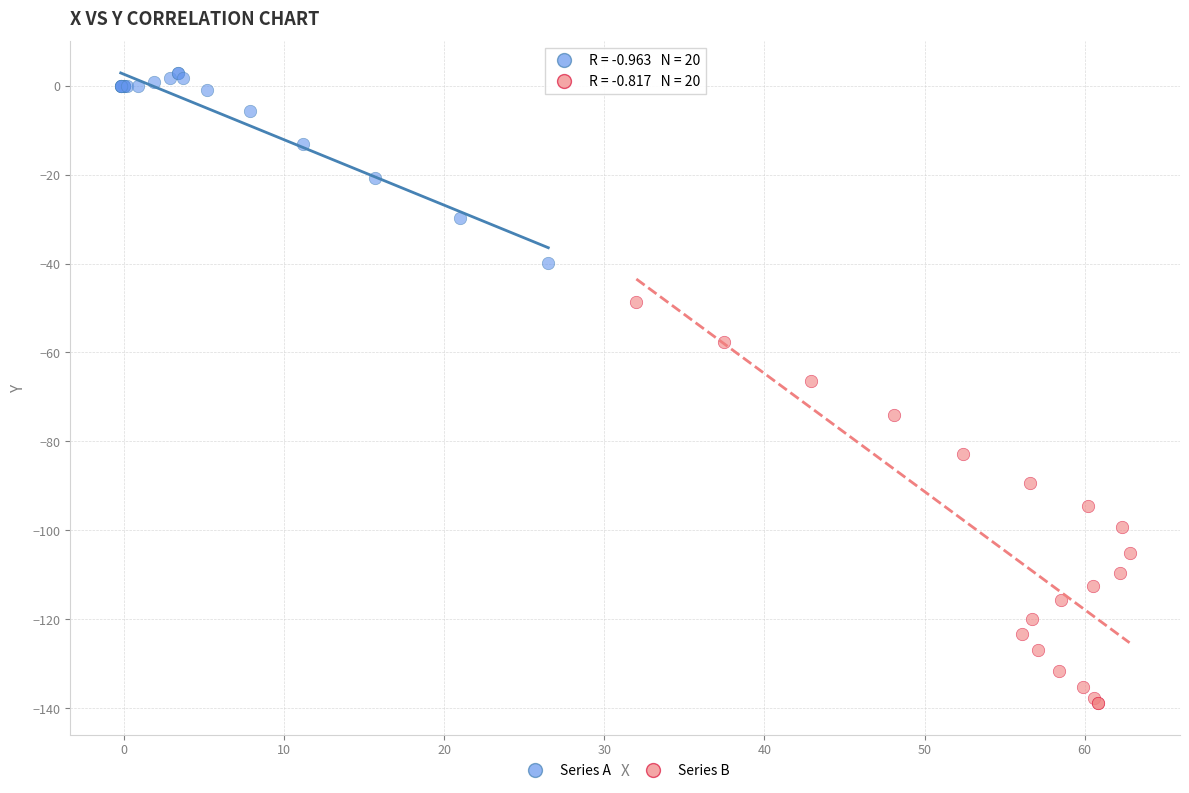

Which series reaches the maximum Y coordinate?

Series A